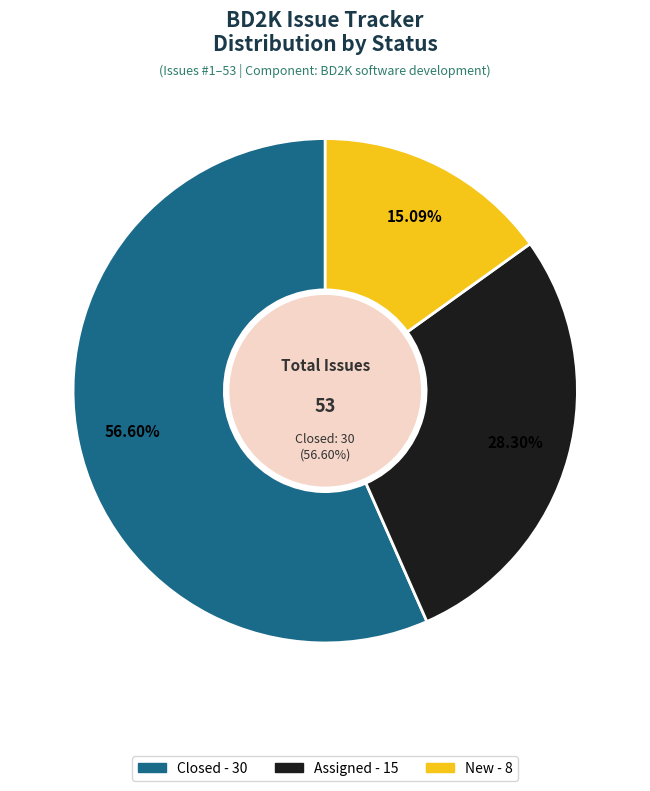

Between assigned and new, which is larger?

assigned